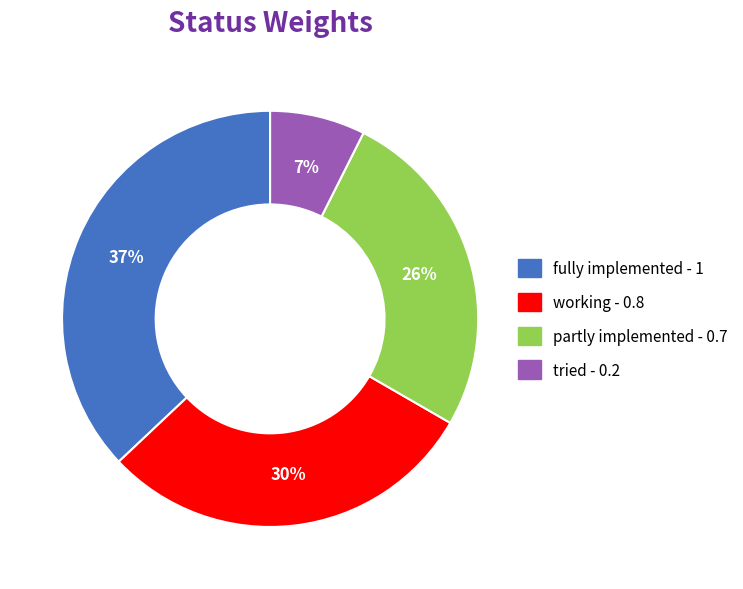

How many segments does this pie chart have?

4